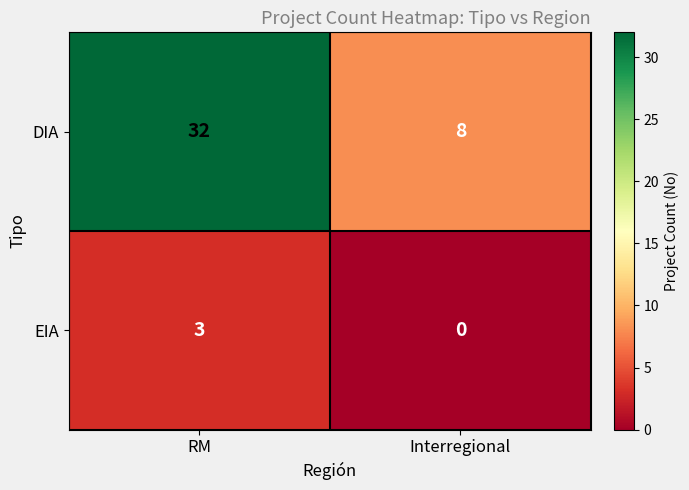

Count the number of data series in this chart.

2